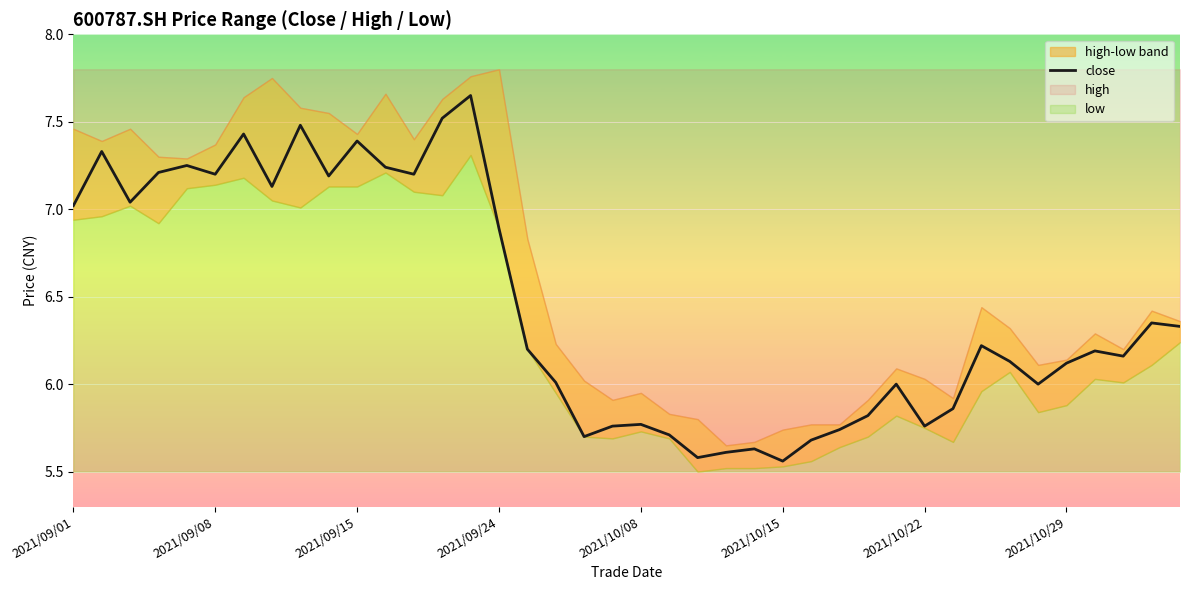

The close series shows 3.3 at 2021/09/24. True or false?

False